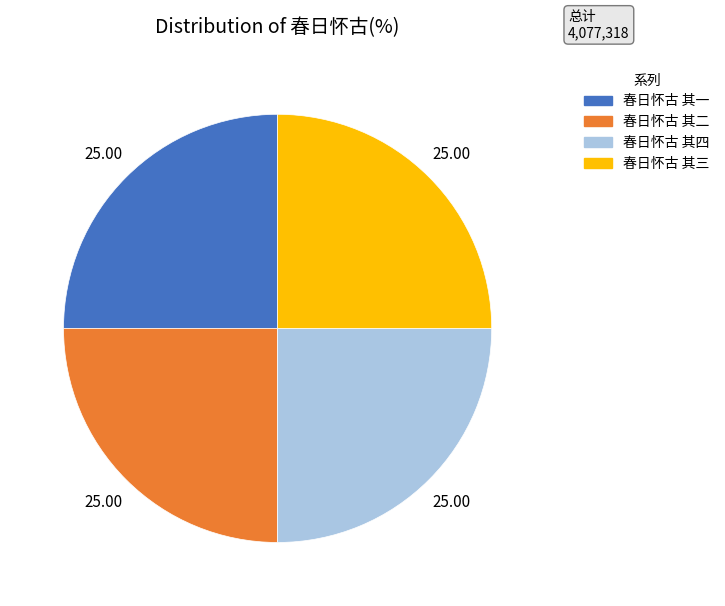

What is the ratio of the value at 春日怀古 其四 to the value at 春日怀古 其一?

1.0